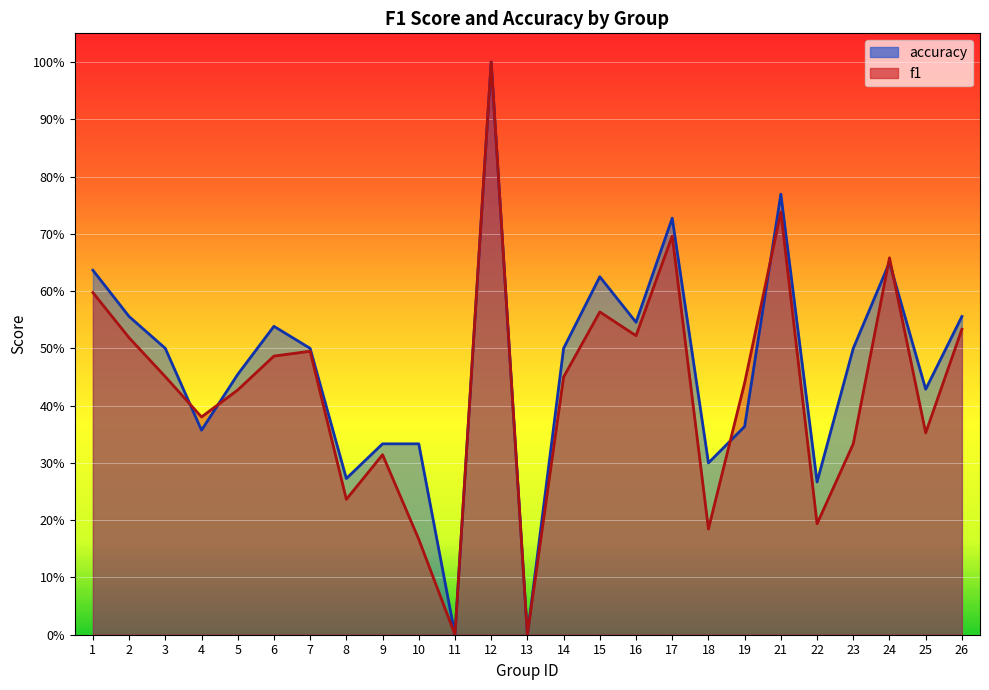

Between 11 and 12, which series saw the biggest shift?

f1